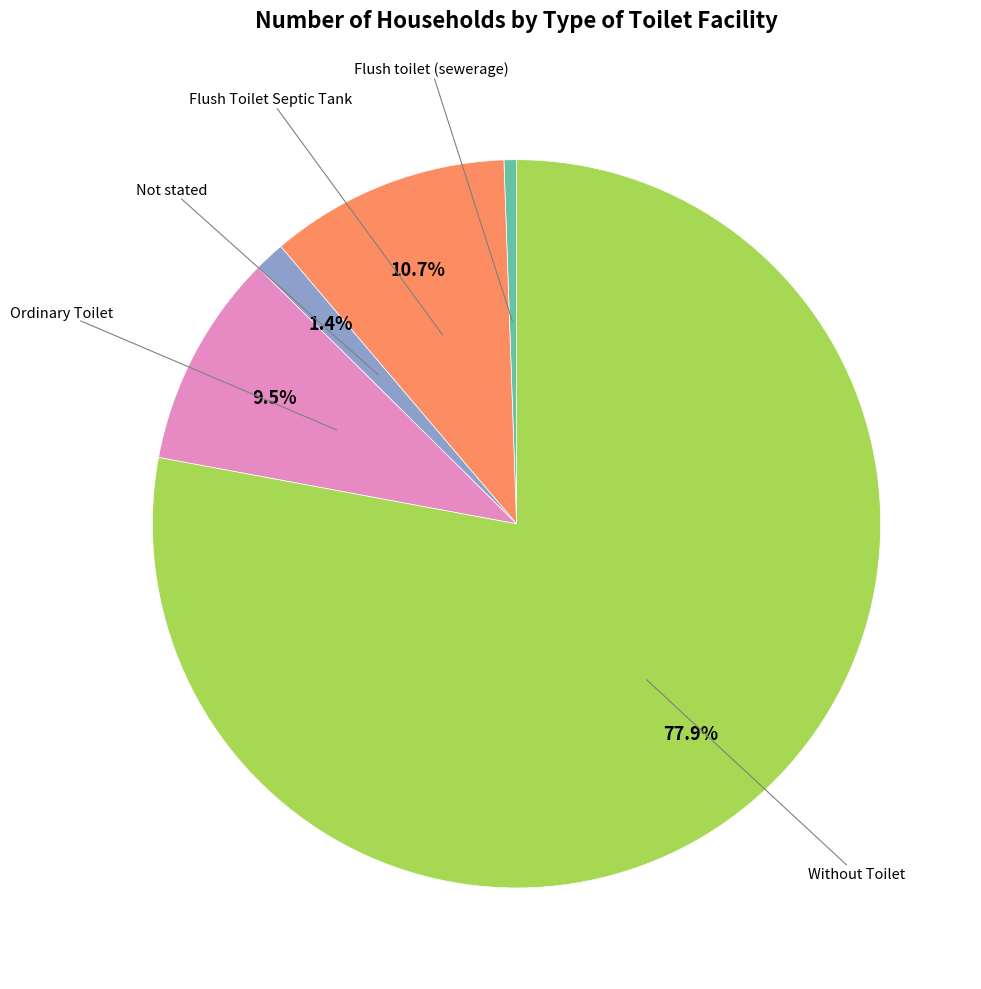

Is there a majority slice in this chart?

Yes